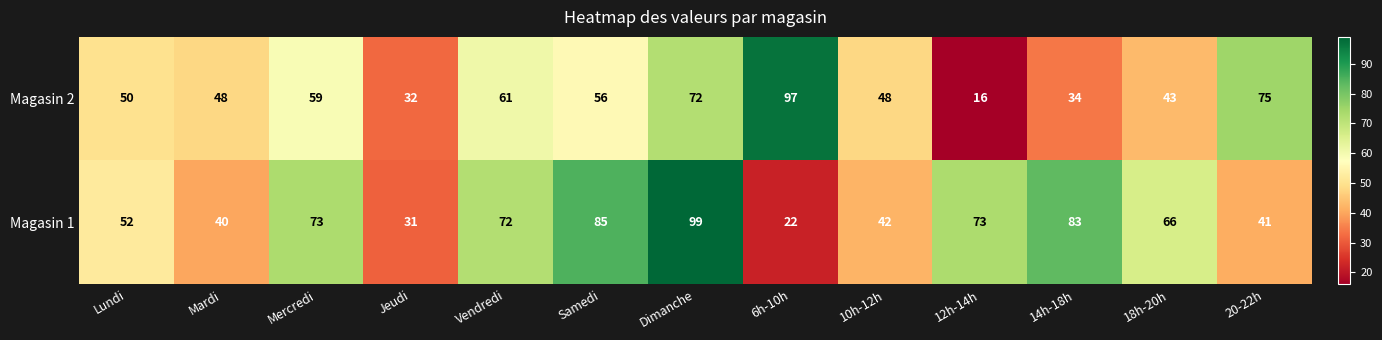

The Magasin 1 series shows 72 at Vendredi. True or false?

True